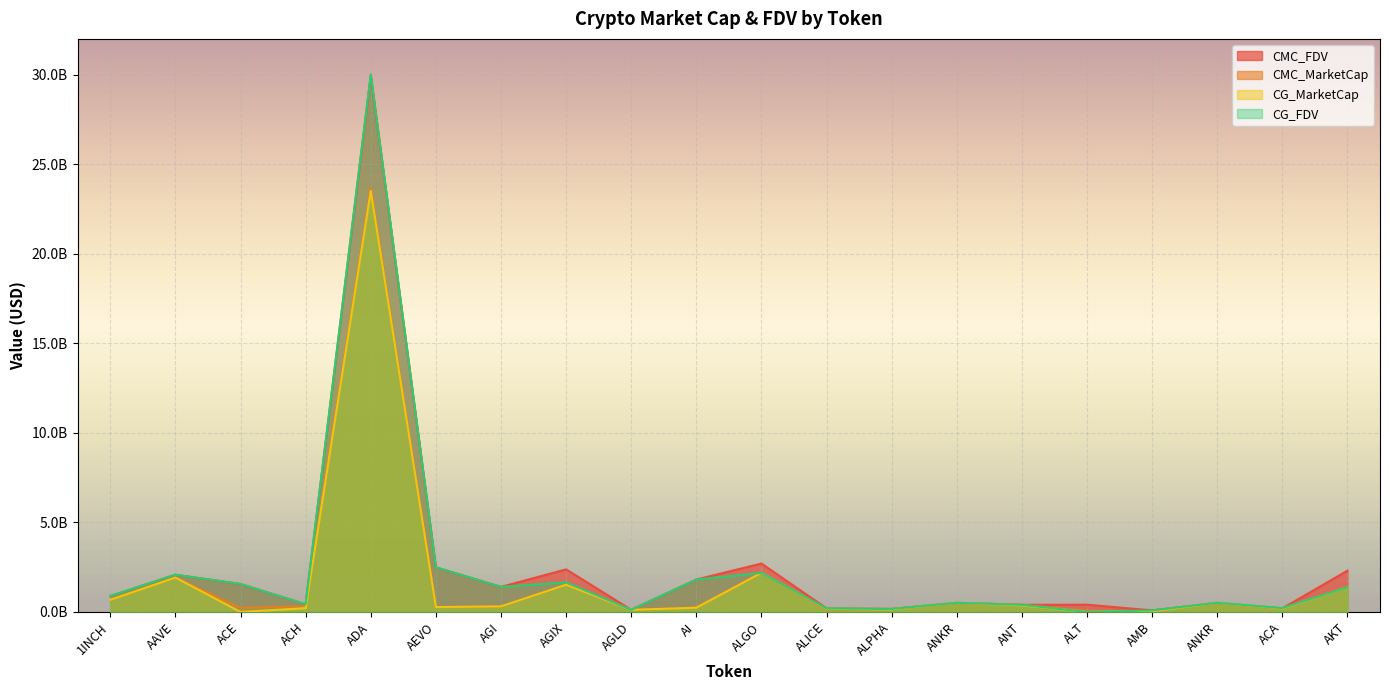

What is the average value of the CG_MarketCap series?

1714320854.8